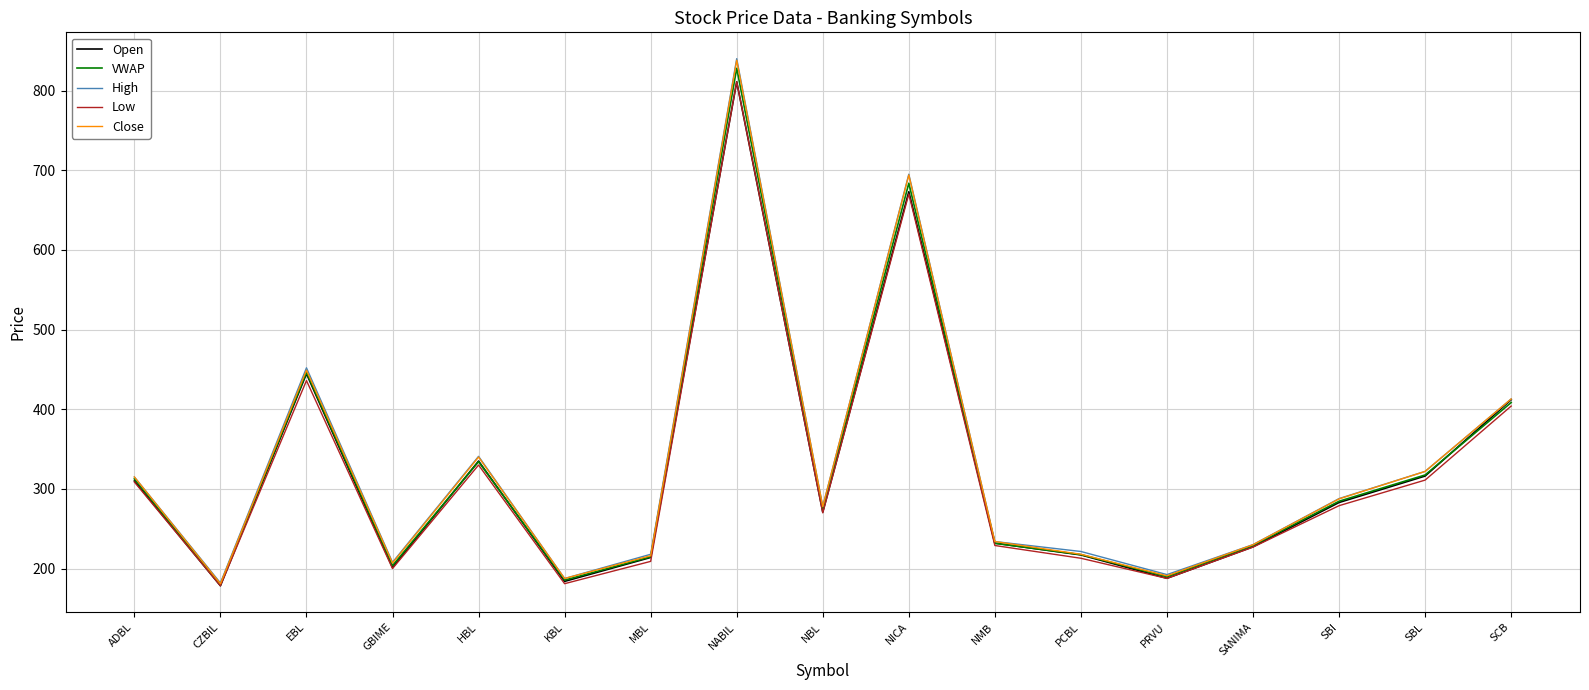

What are all the series names shown in the legend?

Open, VWAP, High, Low, Close